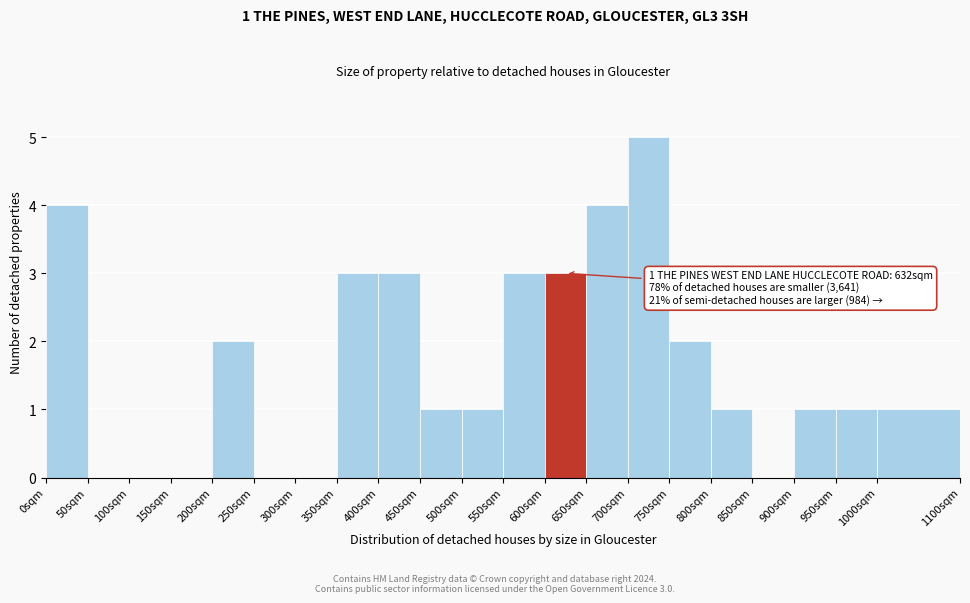

Over which range of the x-axis is the bar tallest?

700 to 750